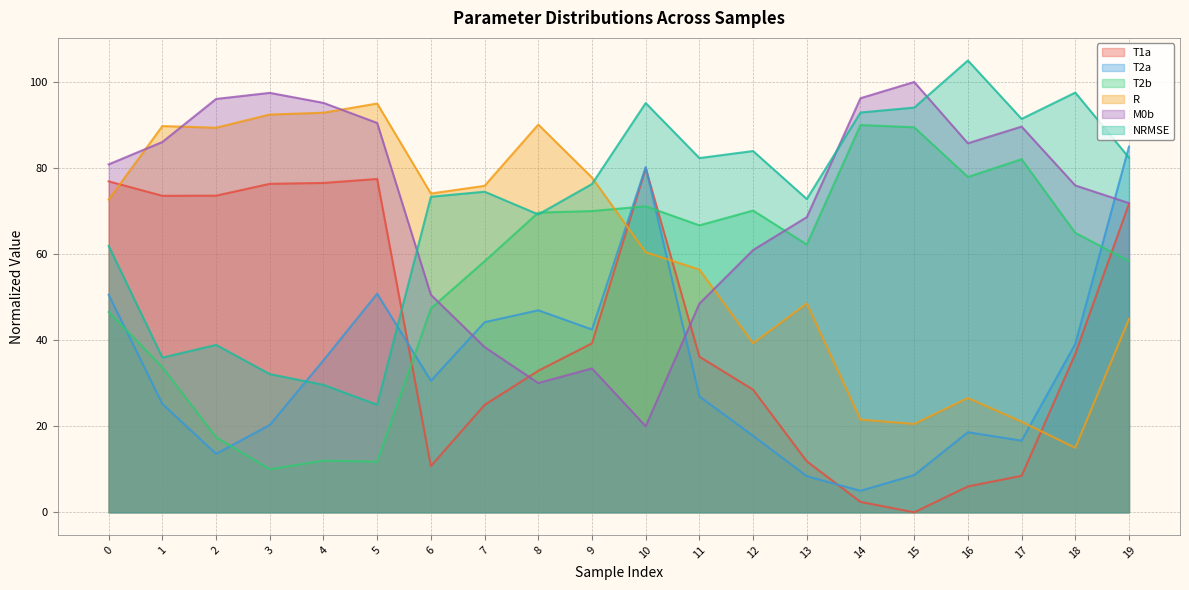

True or false: T2a has more than 2 points higher than both neighbors.

True